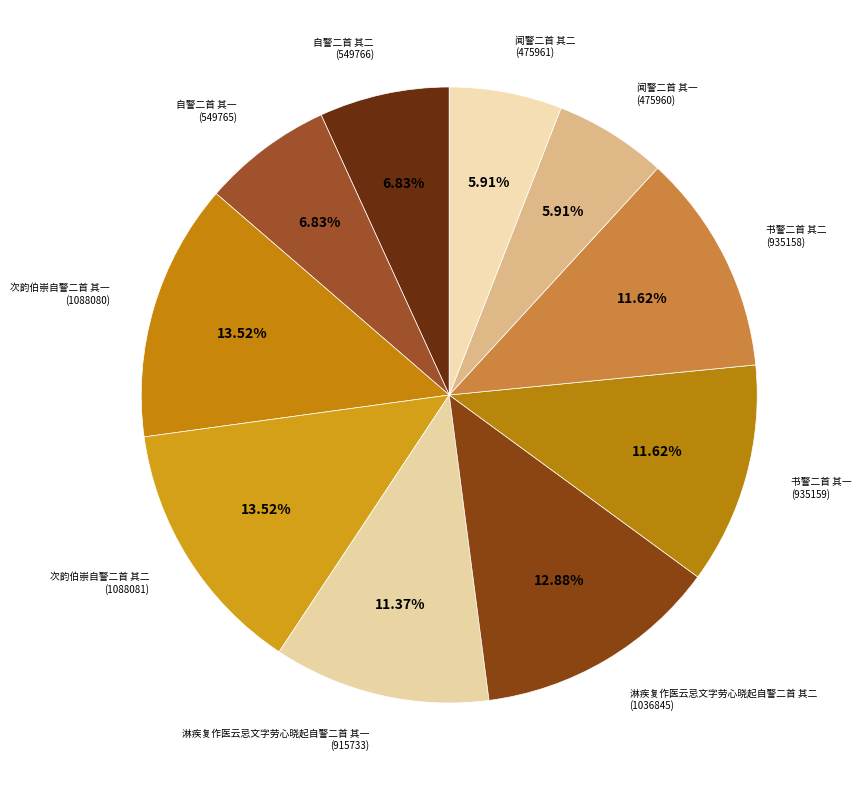

What is the ratio of the value at 书警二首 其二 to the value at 闻警二首 其二?

2.0